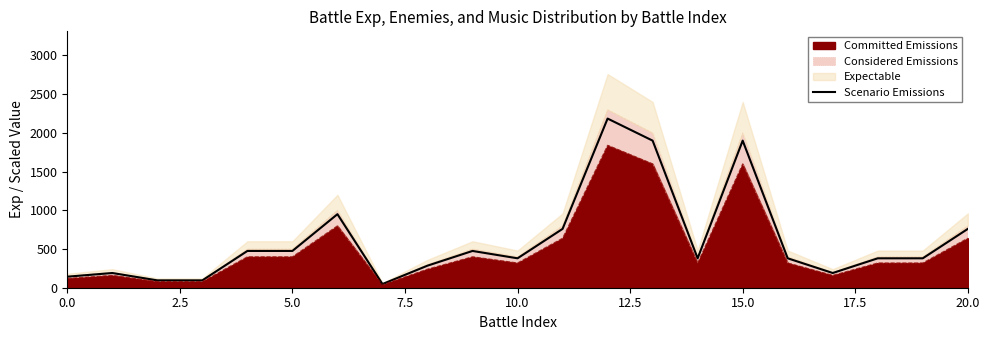

What is the value of the 11th point from the left?

380.0